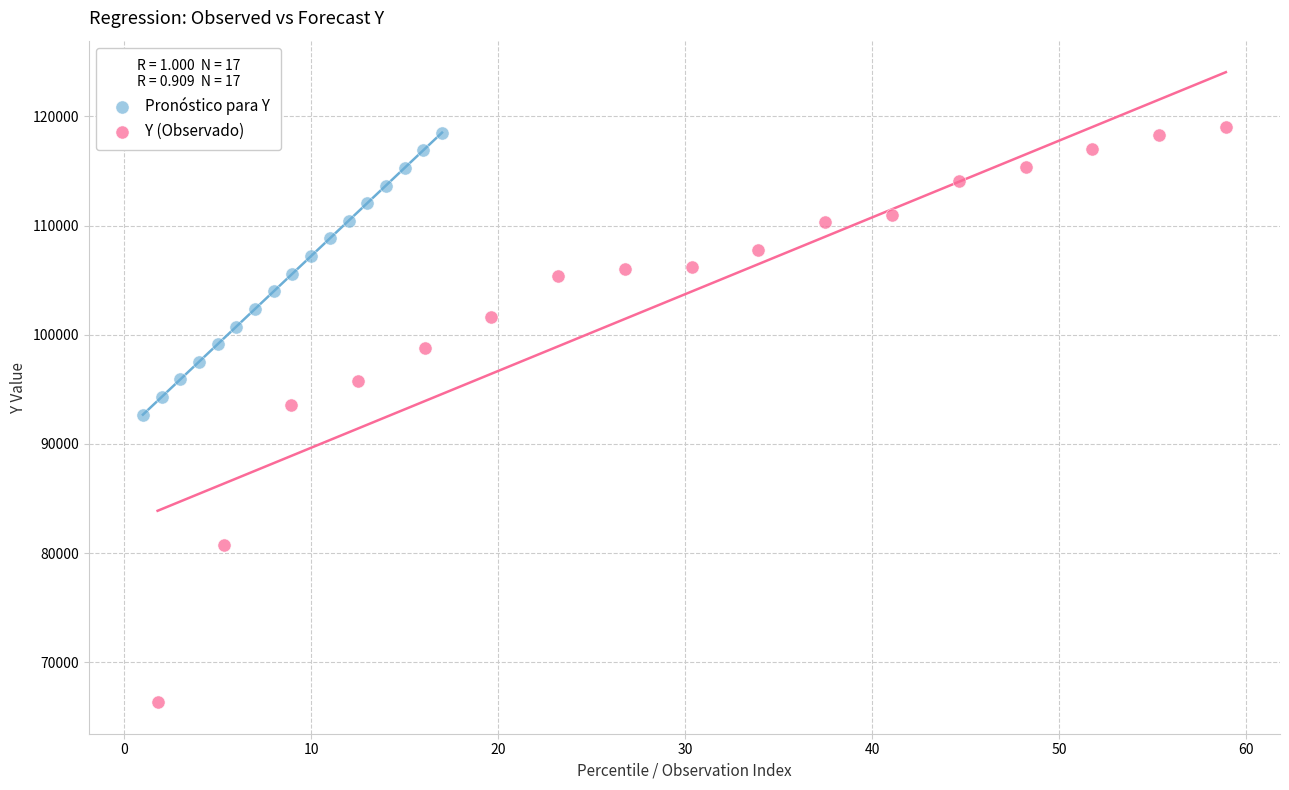

Which series has the largest Y range (max minus min)?

Y (Observado)